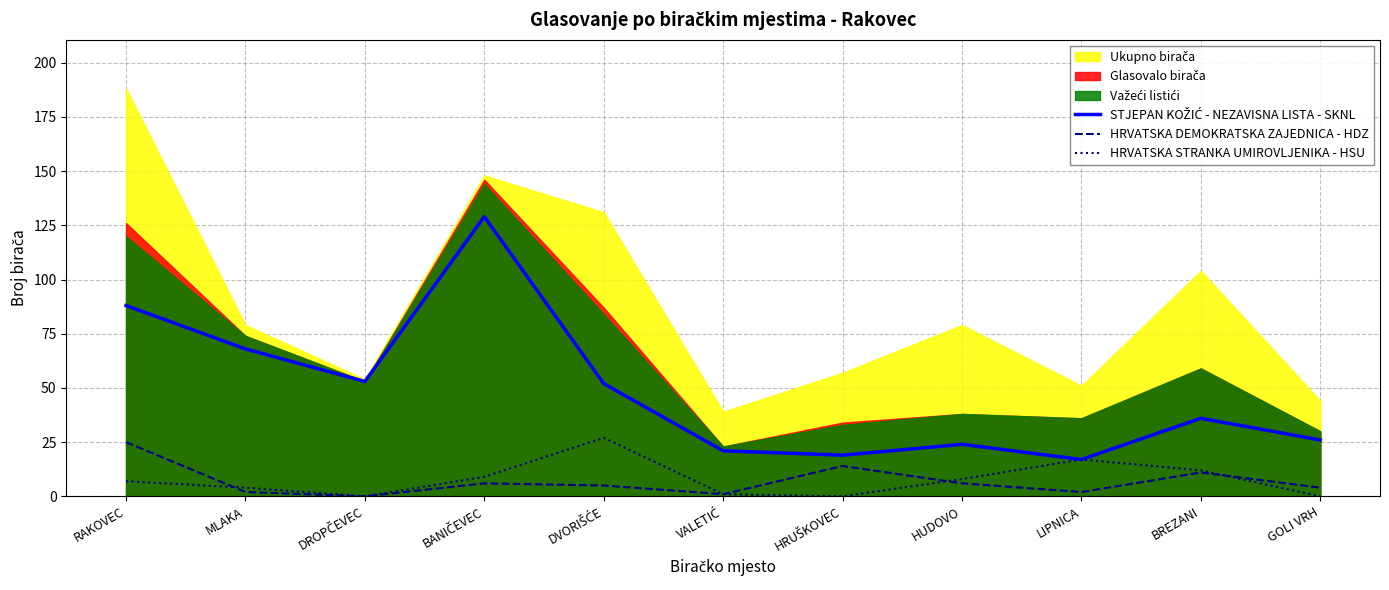

Where is the first local minimum for HRVATSKA DEMOKRATSKA ZAJEDNICA - HDZ?

DROPČEVEC